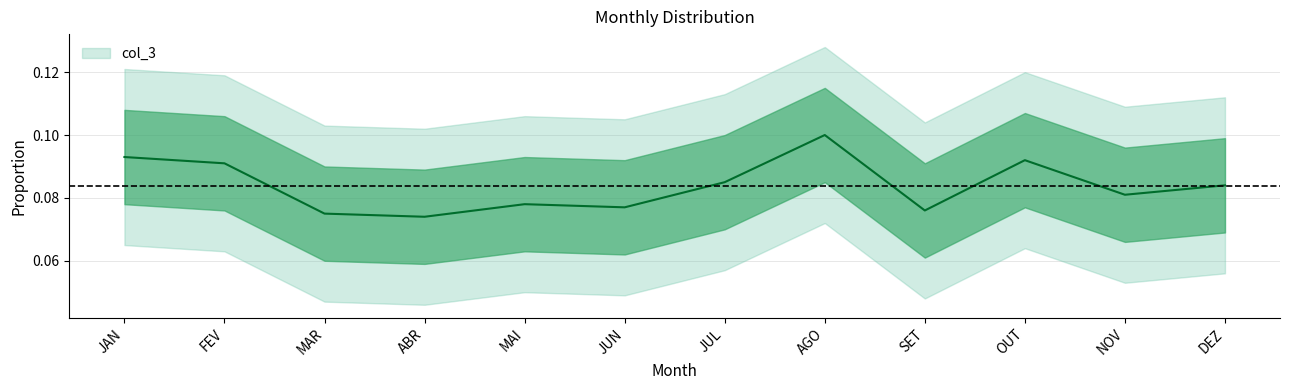

What is the label of the 3rd point from the right?

OUT